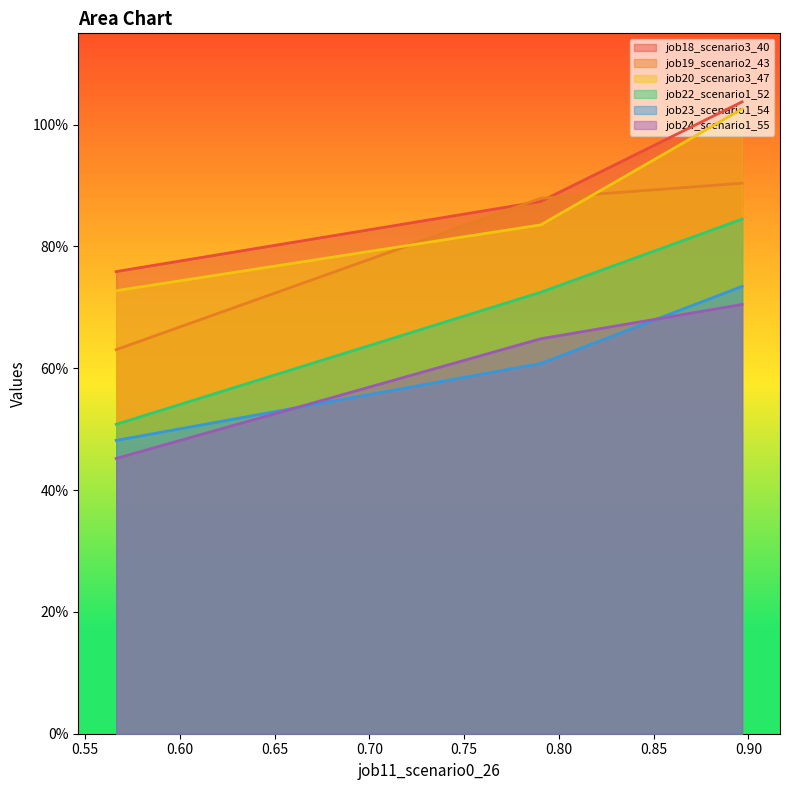

How many series are shown in this chart?

6